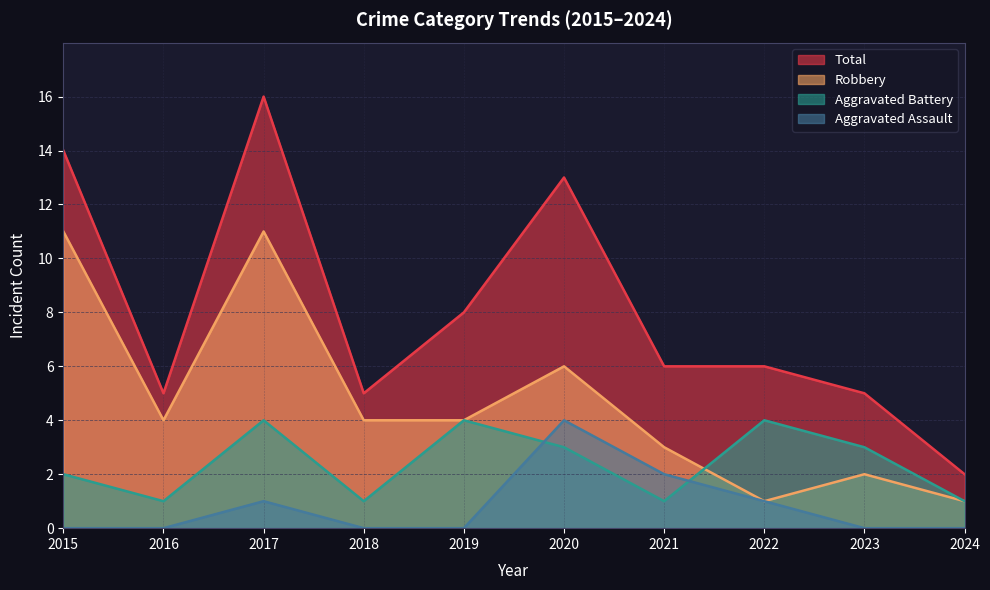

What is the approximate value of Total at 2017?

16